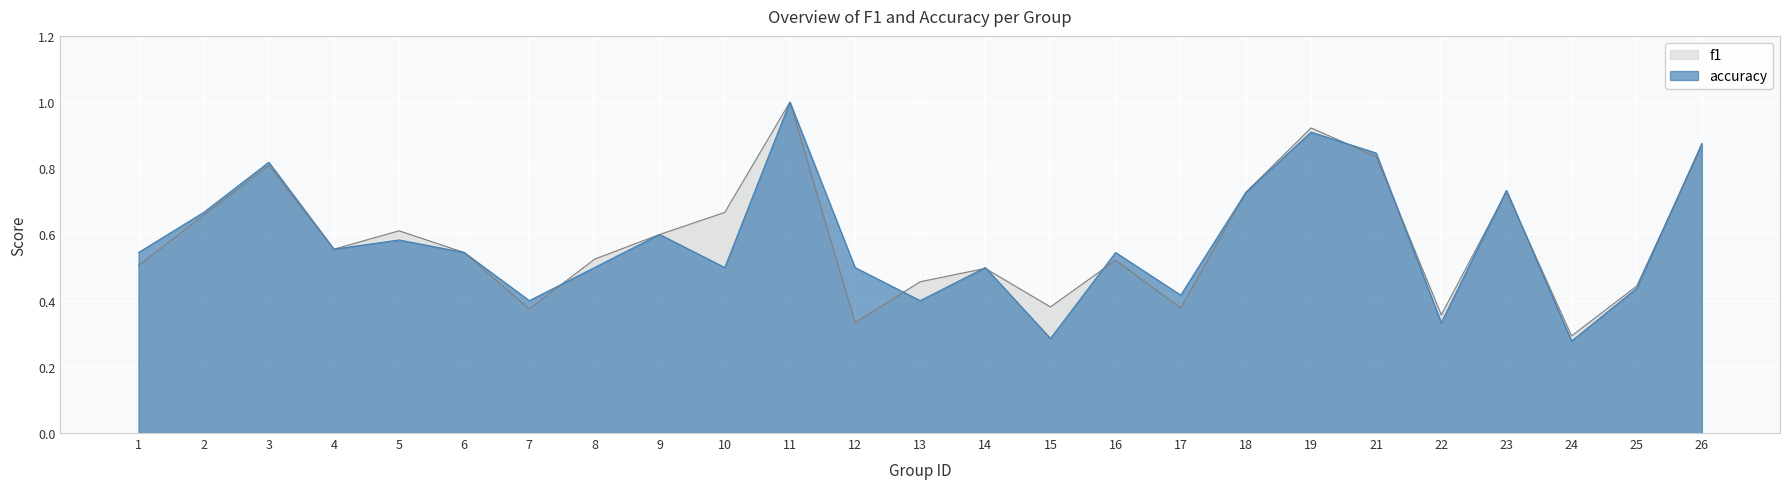

After their last crossing, which series has the higher values: accuracy or f1?

accuracy